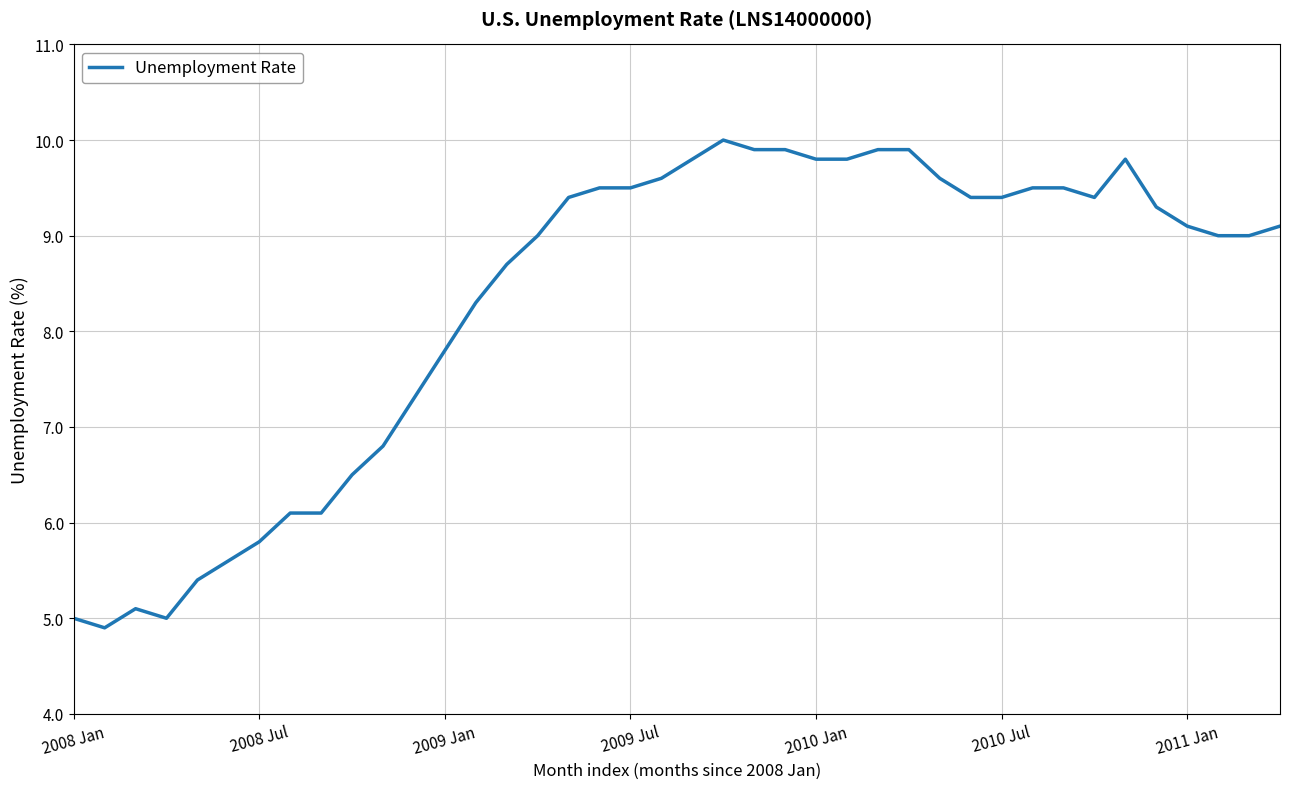

What is the greatest value displayed?

10.0